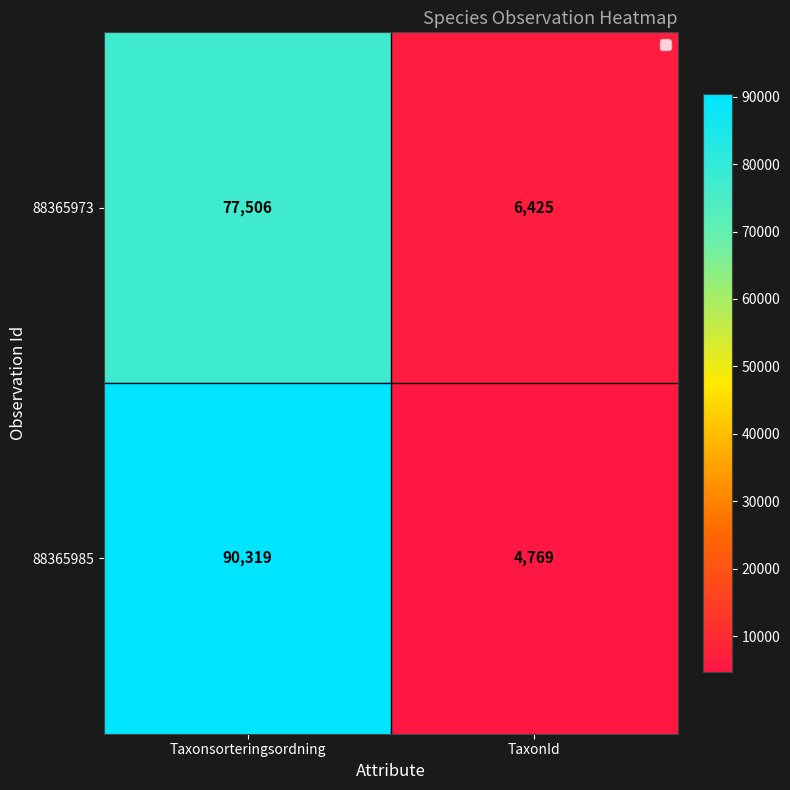

What is the smallest value displayed?

4769